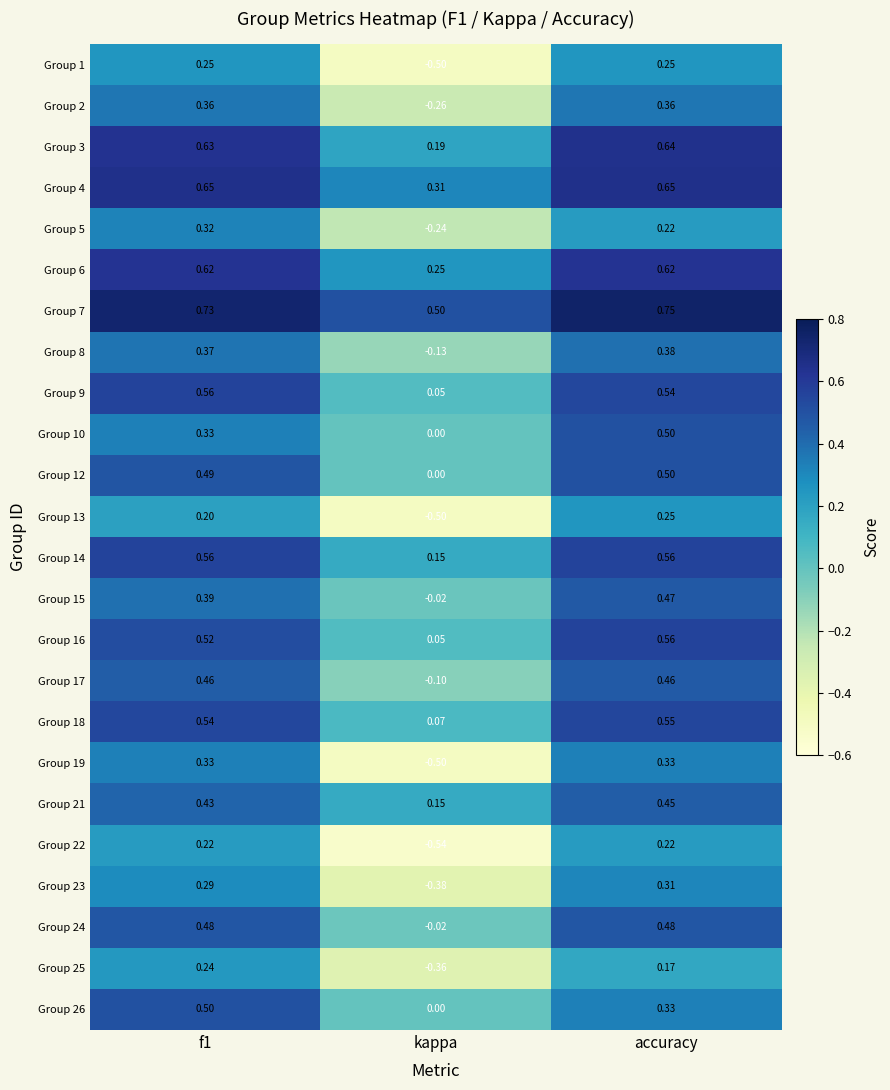

Is the value of Group 24 at f1 greater than the value of Group 17 at kappa?

Yes